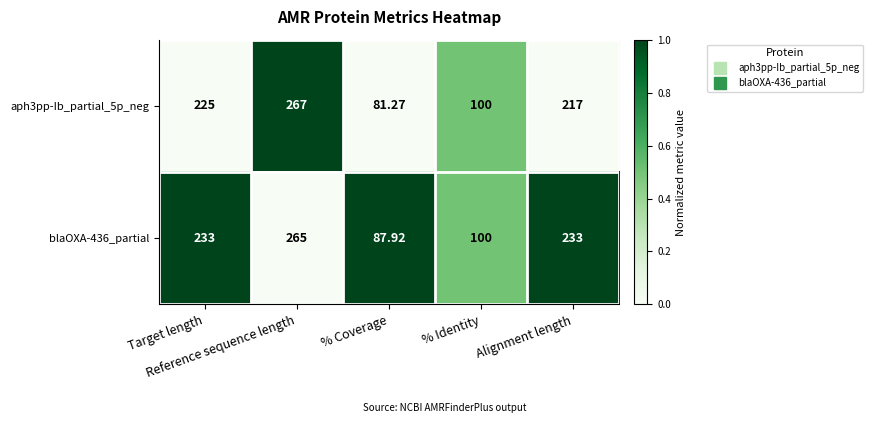

How many data points does each series have?

5